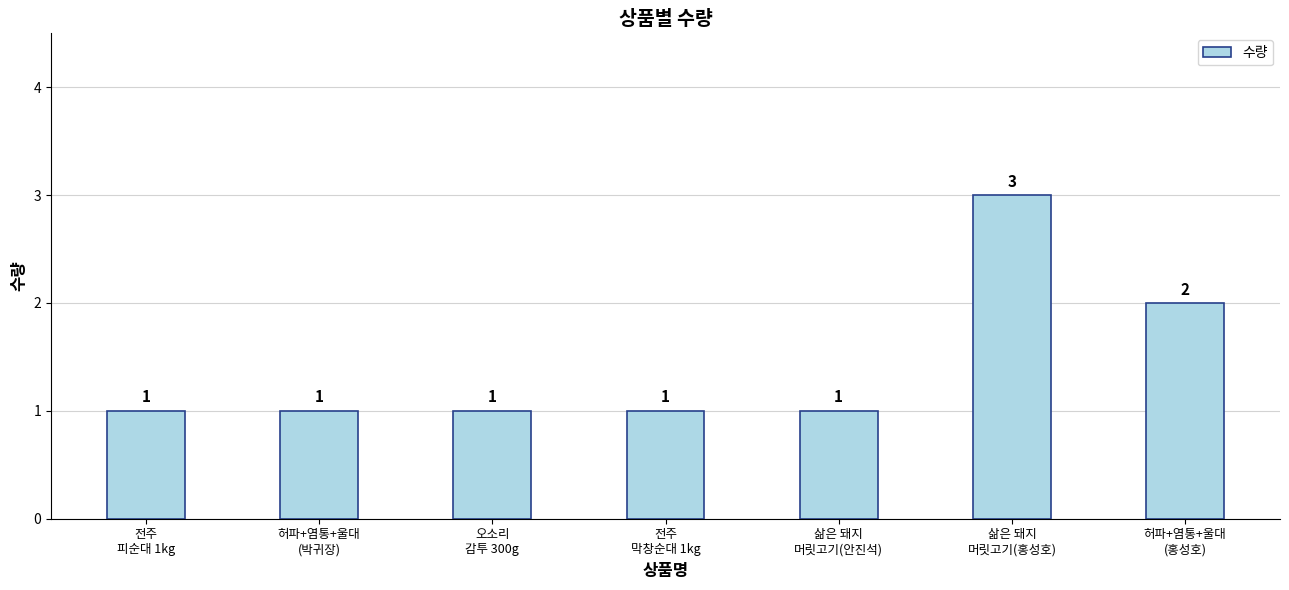

Where is the data nearest to the value 2?

허파+염통+울대
(홍성호)